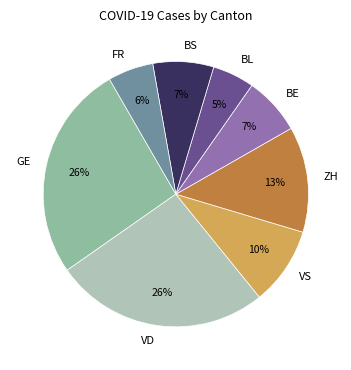

What is the ratio of the value at BE to the value at GE?

0.3